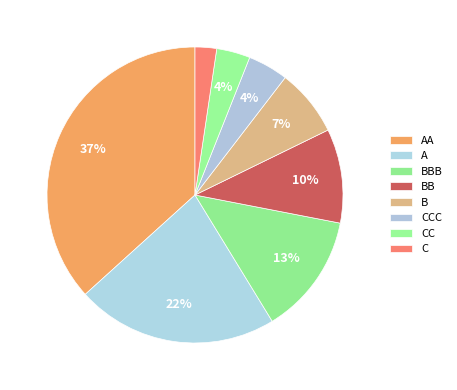

Rank the categories by value from highest to lowest.

AA, A, BBB, BB, B, CCC, CC, C